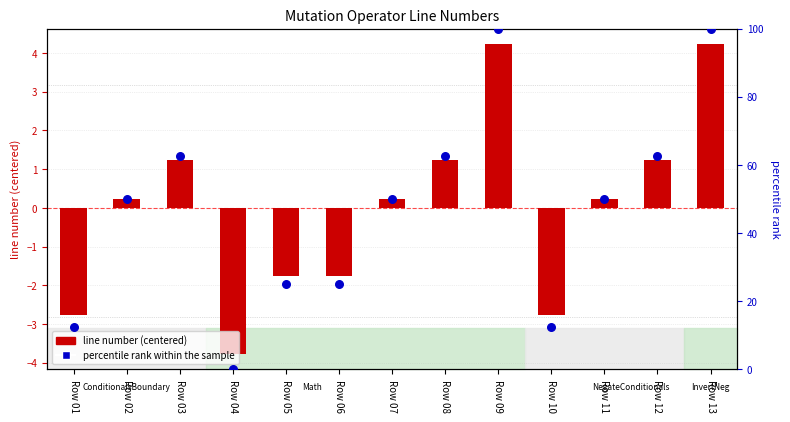

What is the total value across all series at Row 02?

50.2